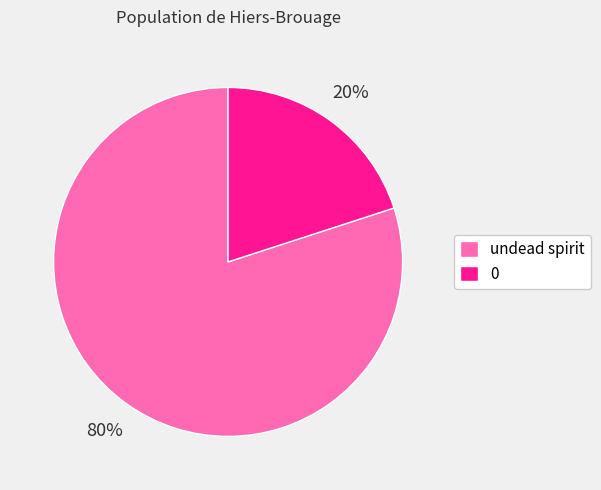

How many segments does this pie chart have?

2